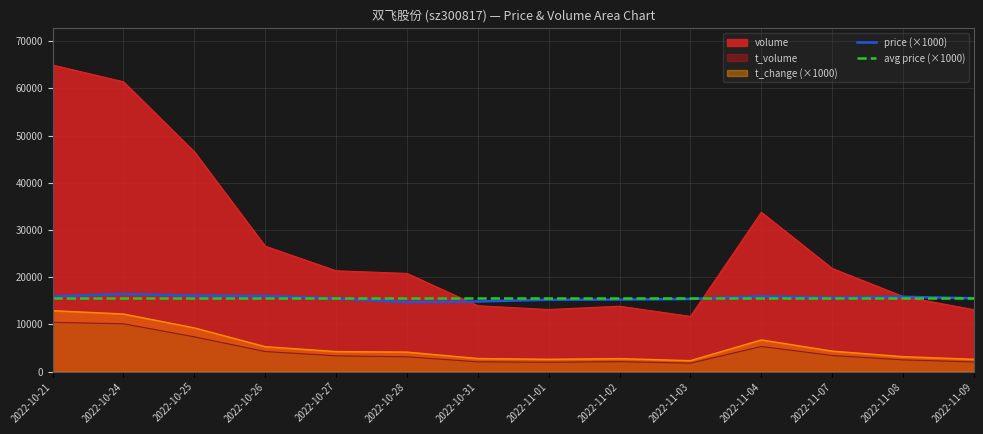

What is the lowest value of the volume series?

11696.0